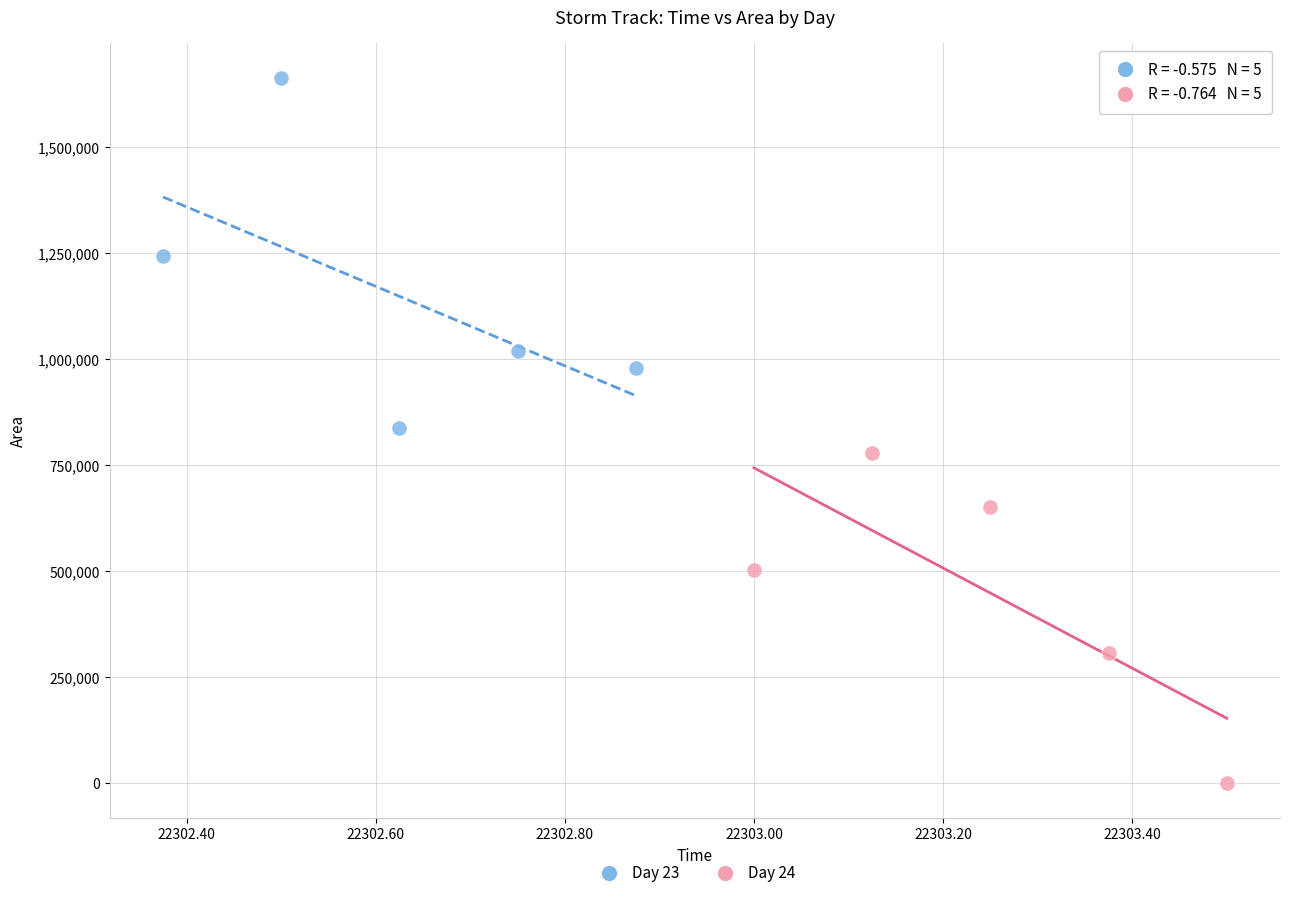

Which series has the largest Y range (max minus min)?

Day 23